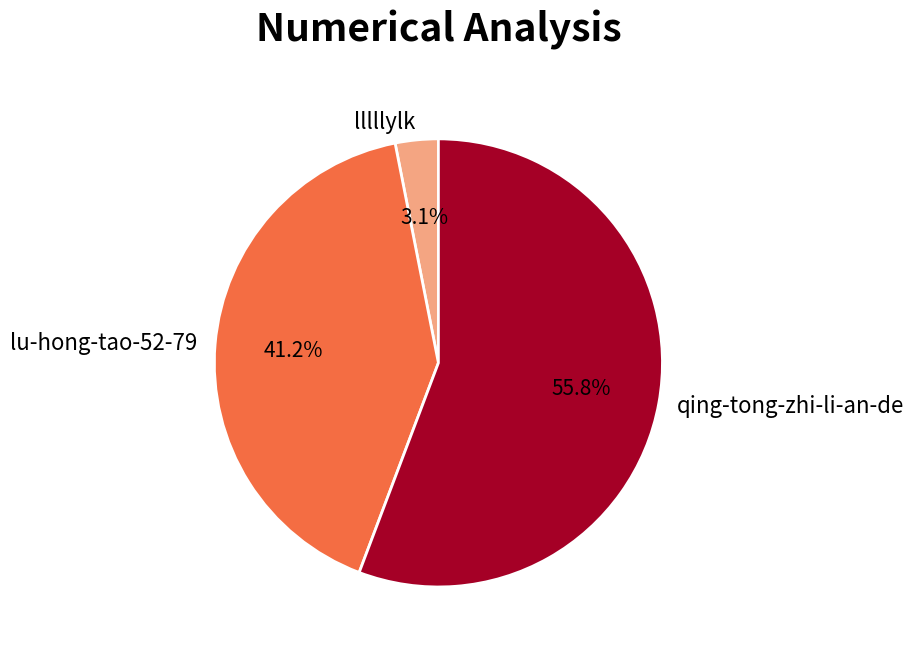

What is the smallest slice in the pie chart?

lllllylk